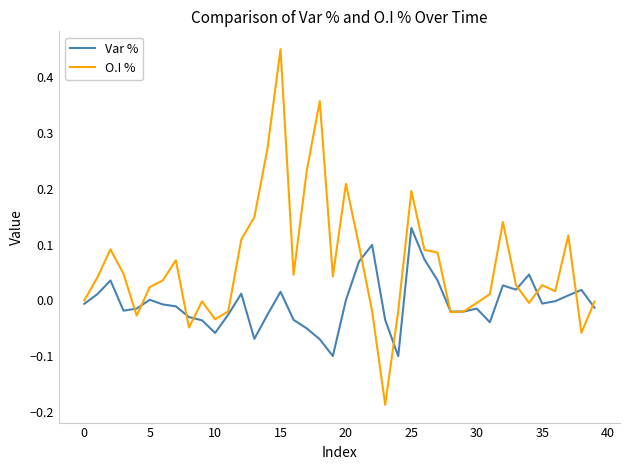

Rank the series by their maximum value, from lowest to highest.

Var %, O.I %